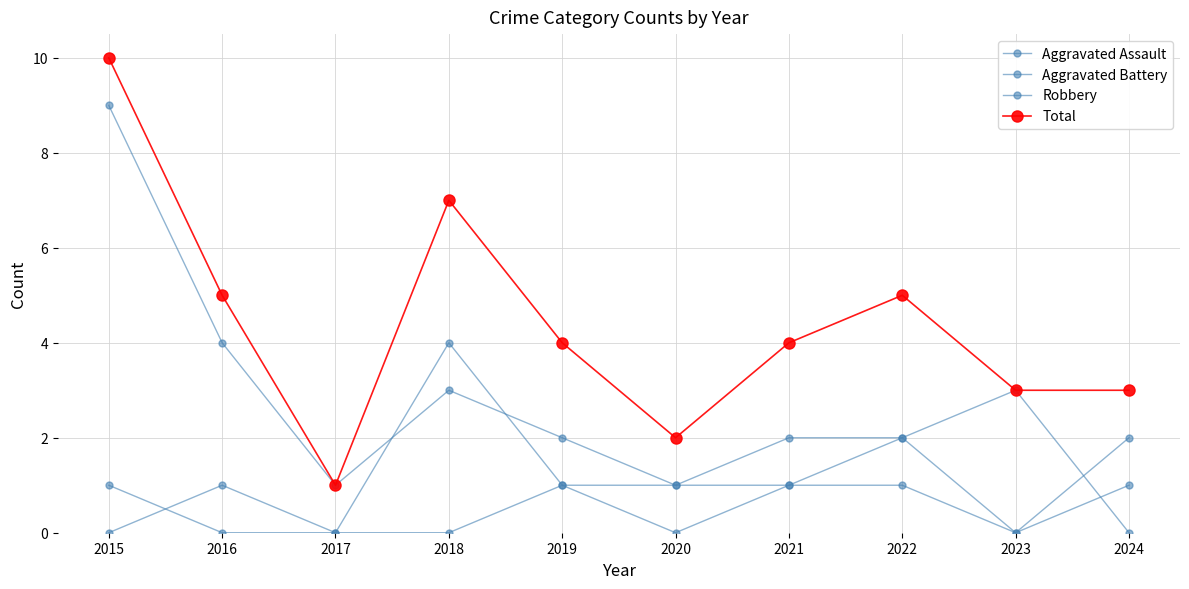

Where is the first local maximum for Aggravated Assault?

2016